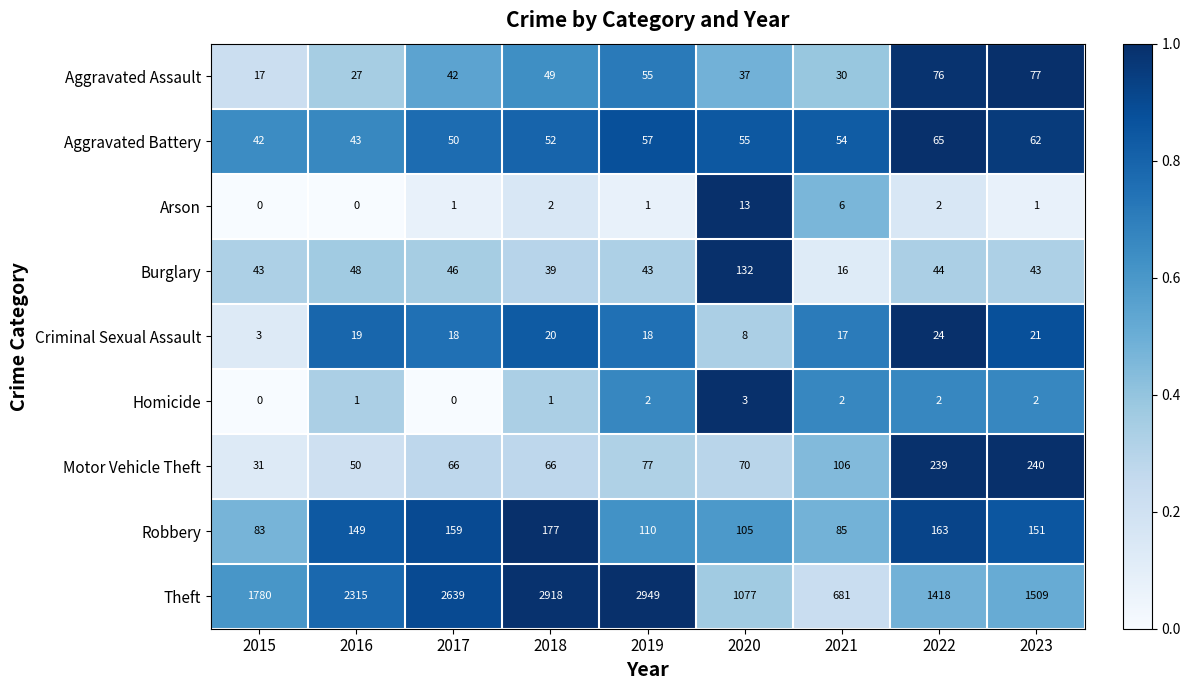

What is the difference between the maximum and minimum values in the Theft series?

2268